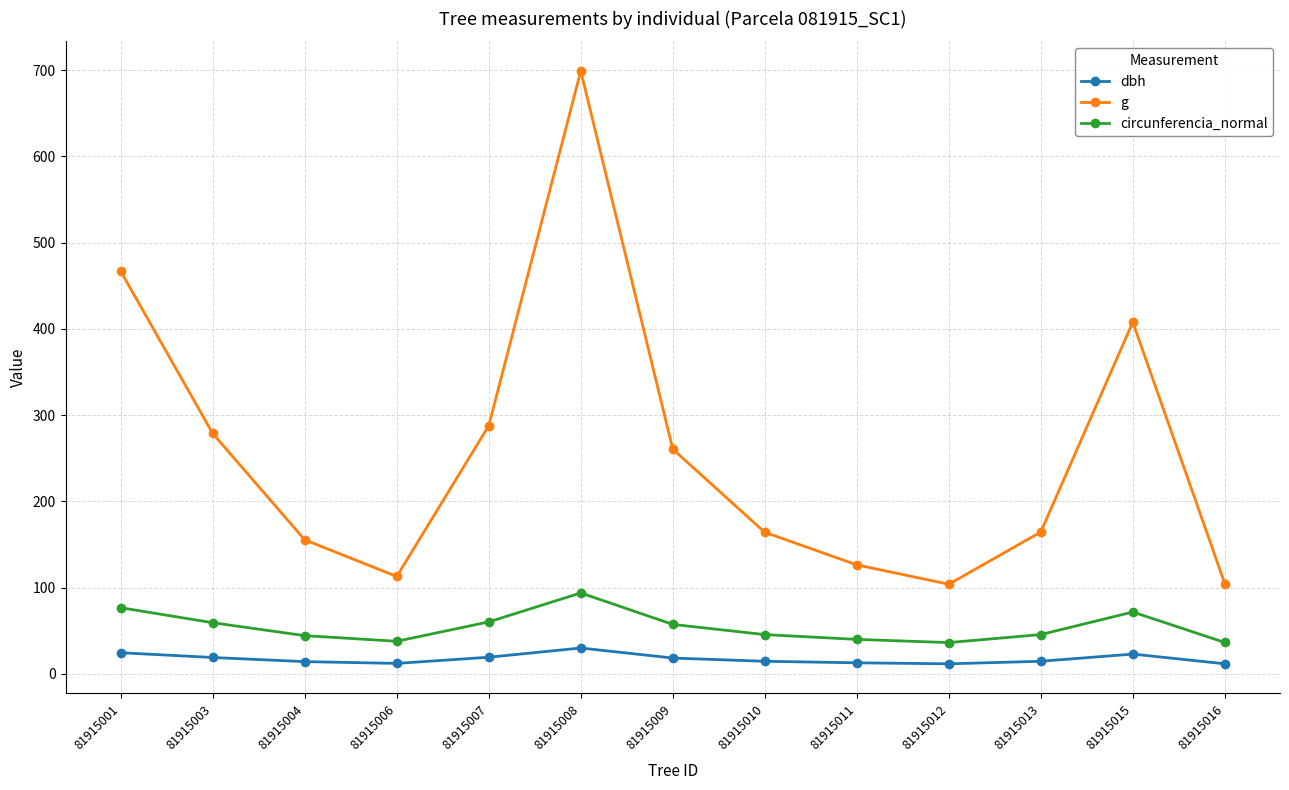

Which series has the largest total across all categories?

g